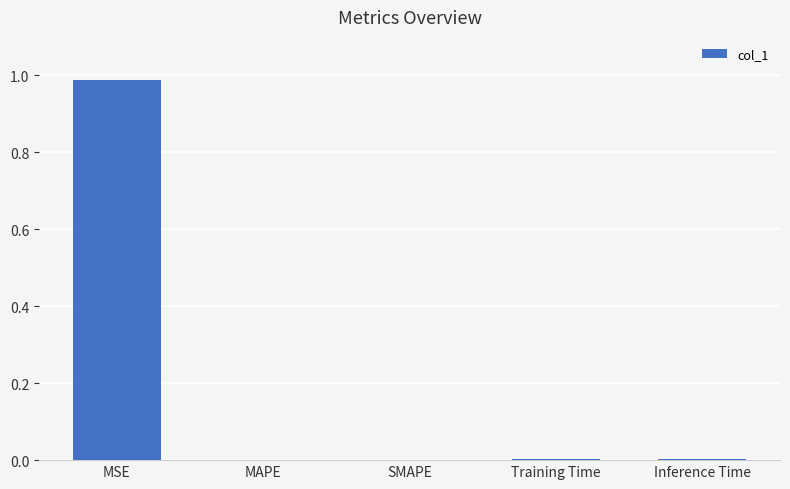

The value at SMAPE is 0.0. True or false?

True